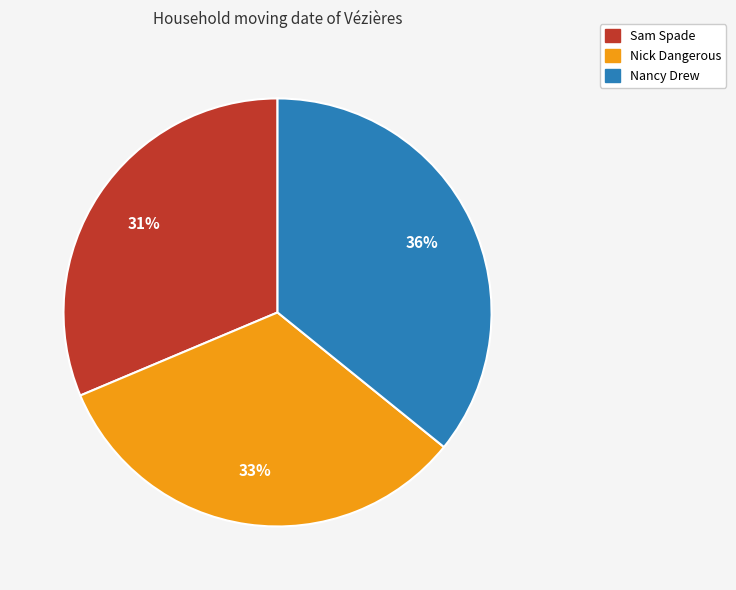

True or false: Sam Spade accounts for 23% of the total.

False